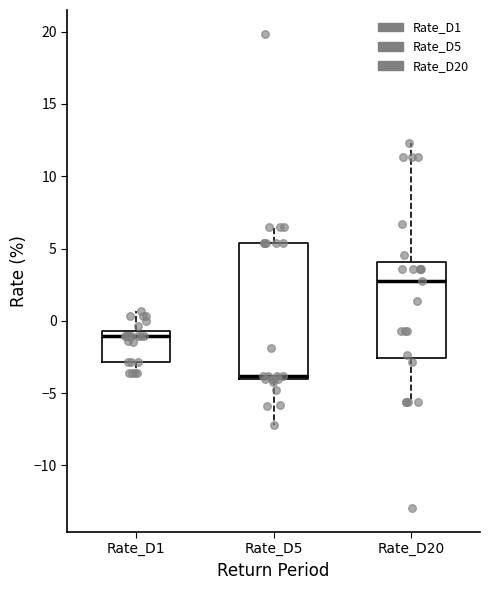

Where does the median line of the box for Rate_D20 sit on the y-axis? The values are not printed on the chart, so give them approximately, as read against the axis.

2.5